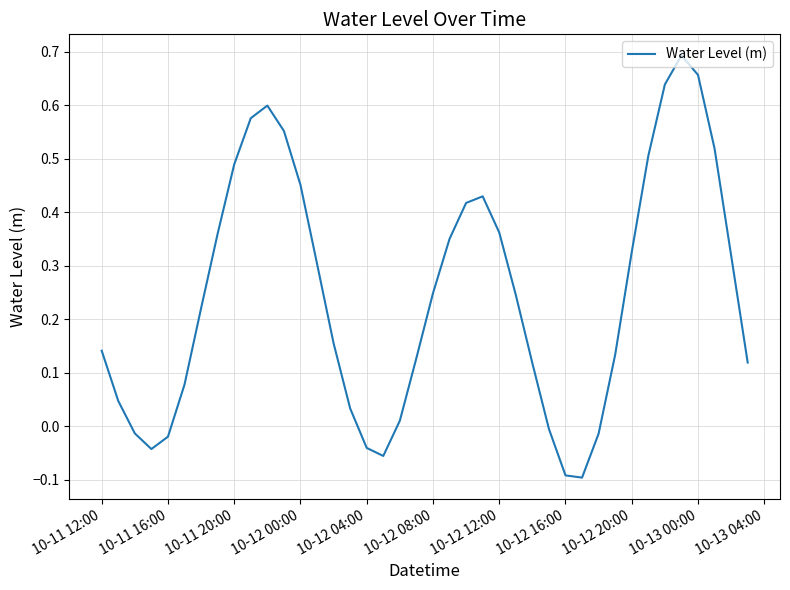

What is the difference between the maximum and minimum values?

0.8